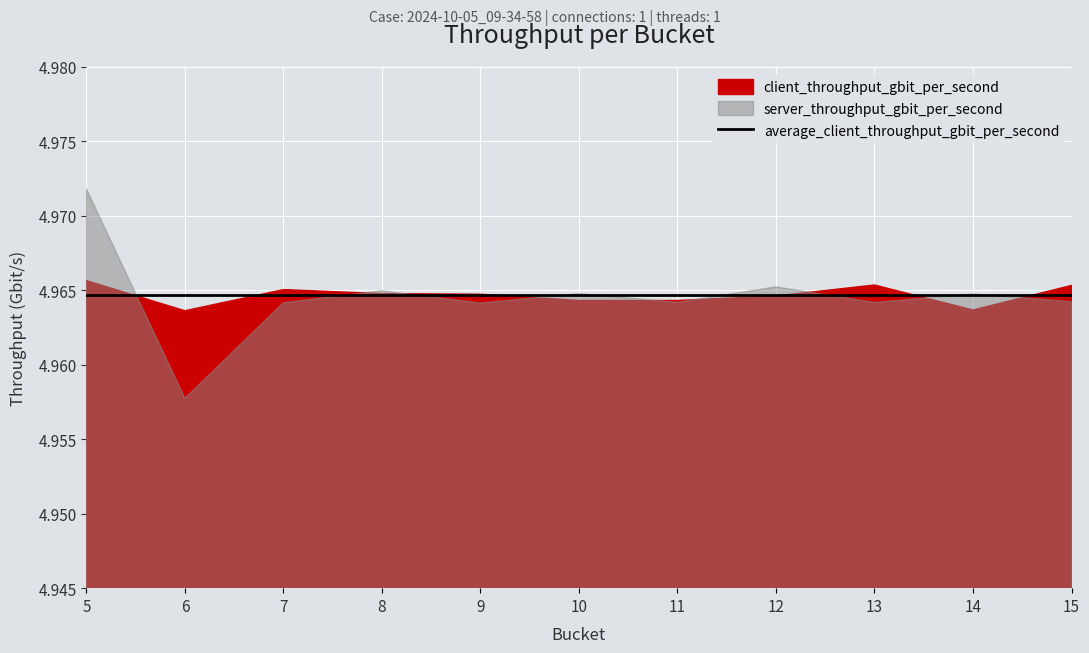

Which category has the highest value across all series?

5